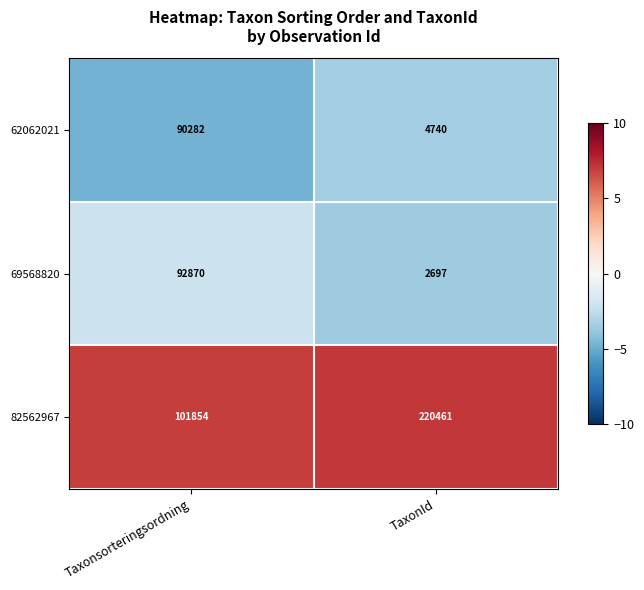

List the series in order of their peak value, highest first.

82562967, 69568820, 62062021